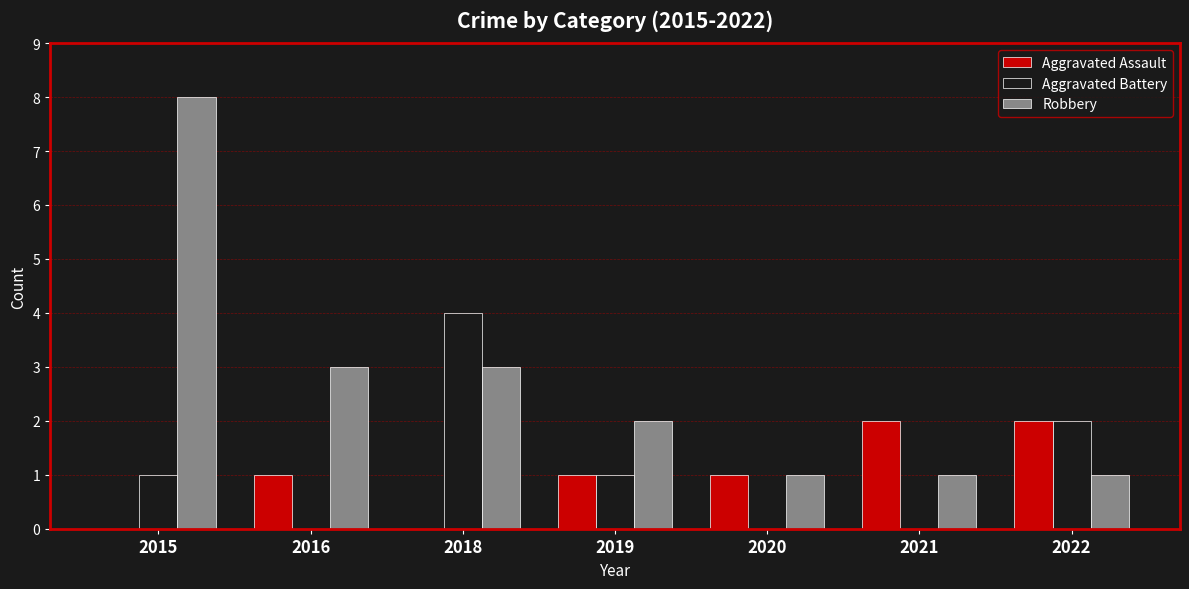

At which category is the sum across all series the highest?

2015